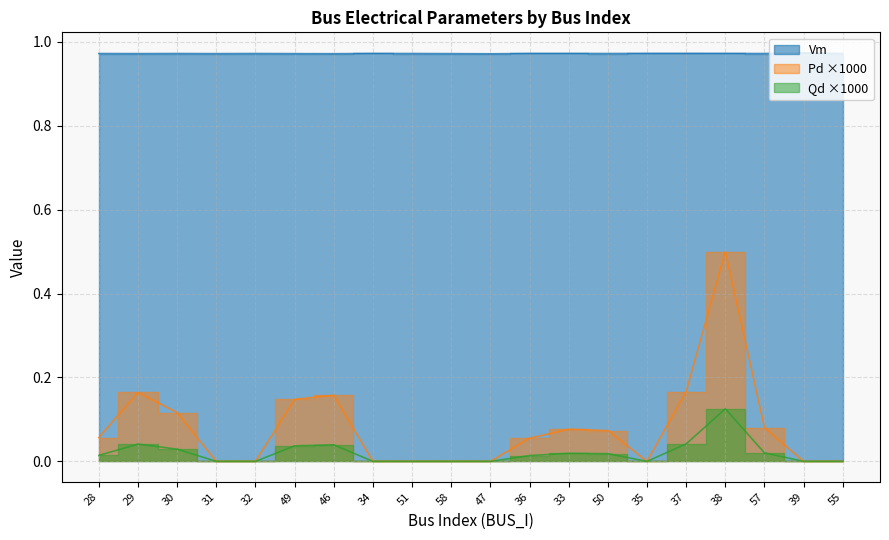

How many data points does each series have?

20